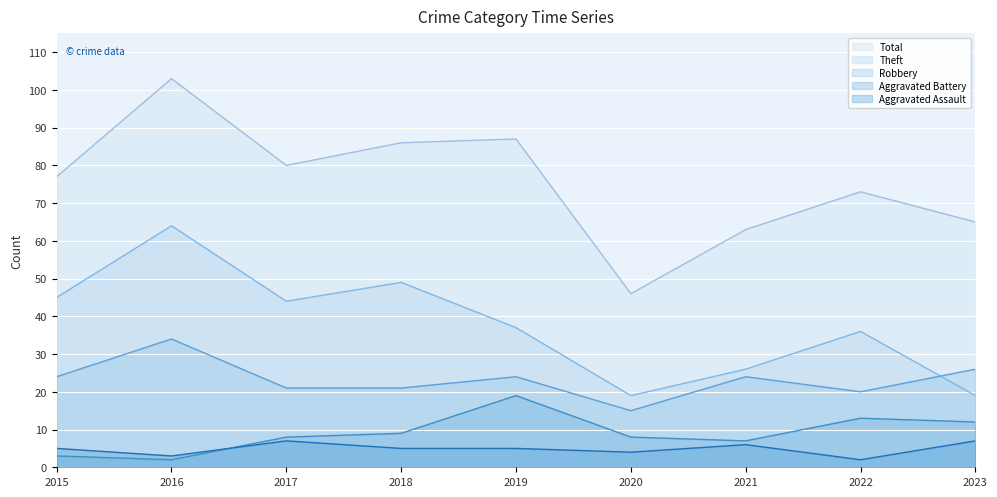

Rank the series at 2018 from highest to lowest value.

Total, Theft, Robbery, Aggravated Battery, Aggravated Assault